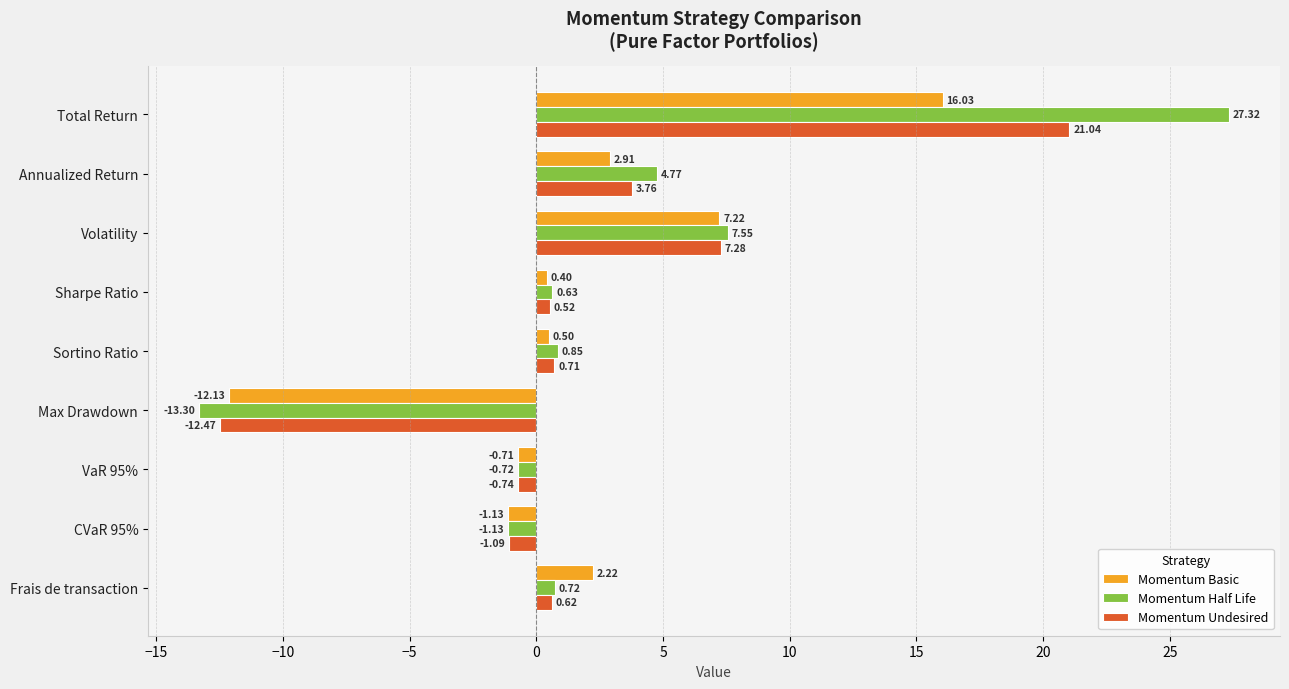

What is the difference between the maximum and minimum values in the Momentum Basic series?

28.2